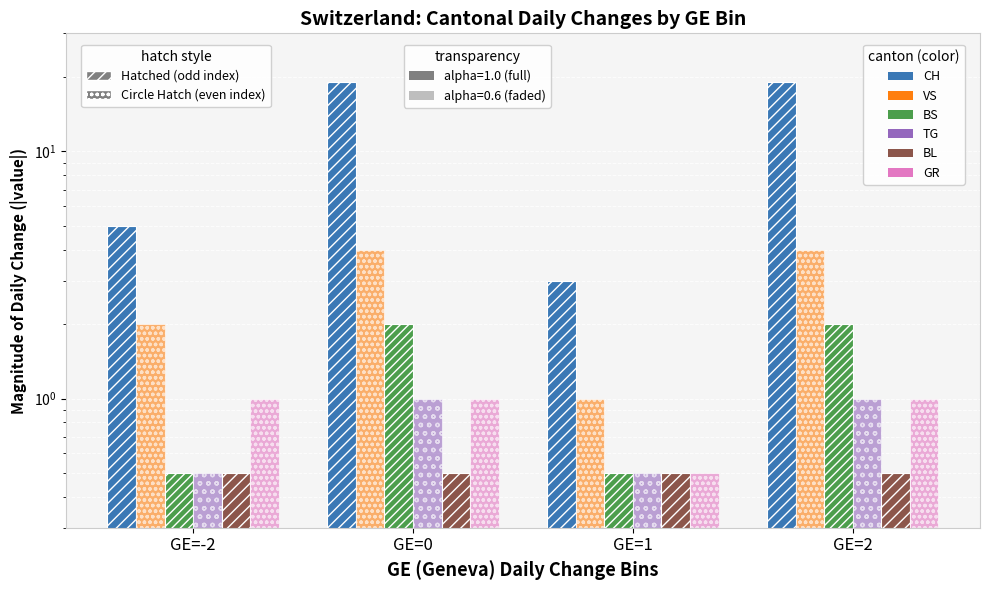

Which has a higher value, GE=1 or GE=2?

GE=2